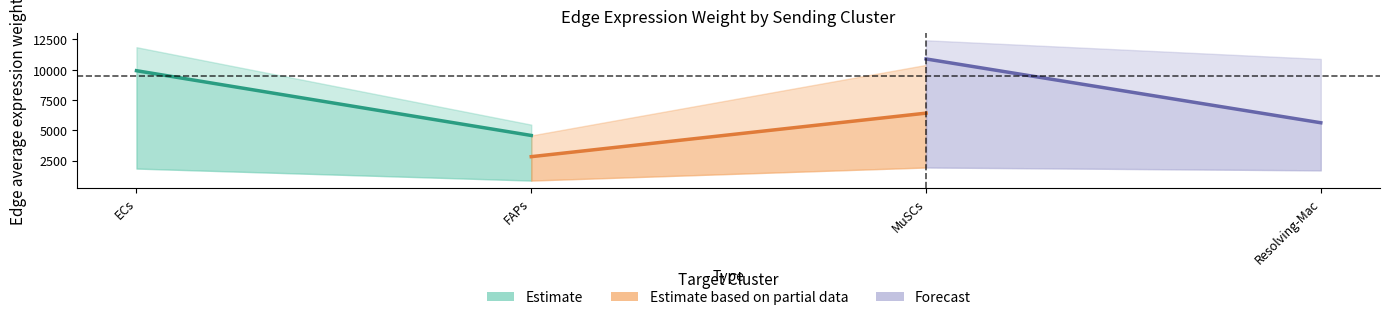

Rank the series by their maximum value, from highest to lowest.

Forecast, Estimate, Estimate based on partial data